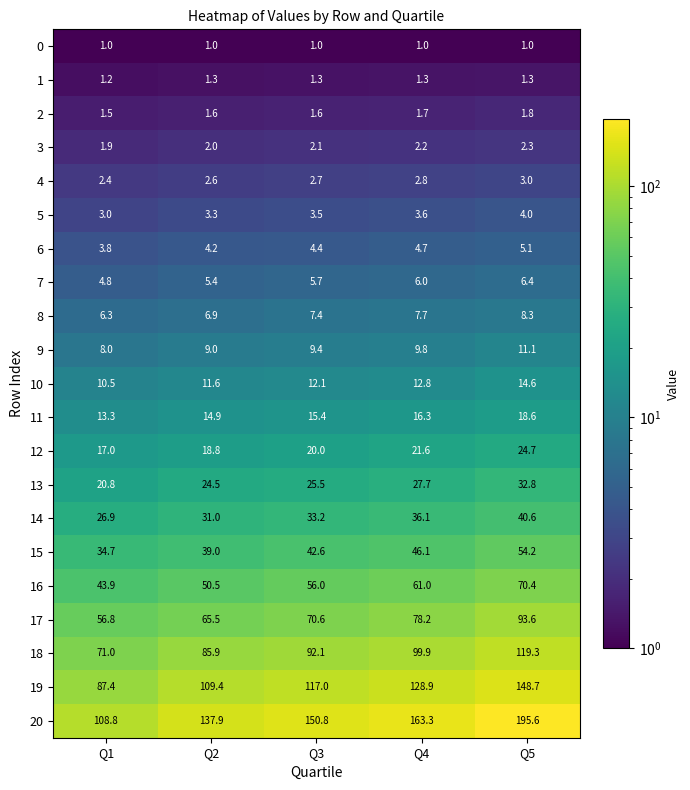

How many values in the 15 series are below 42?

2